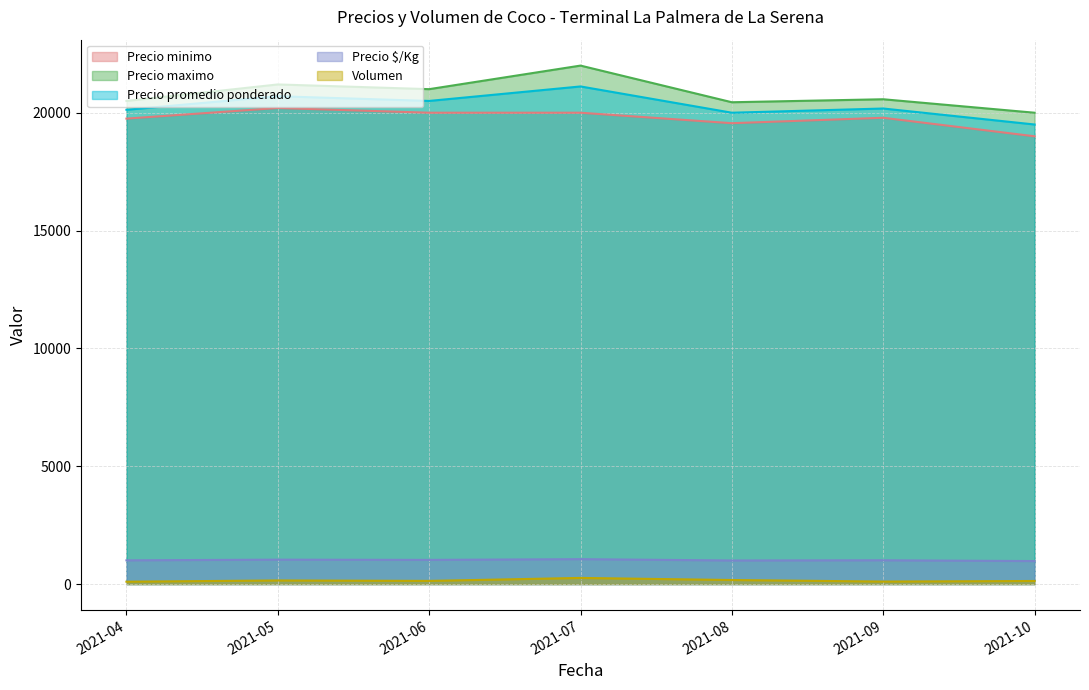

At which category does Precio promedio ponderado reach its first local peak?

2021-05